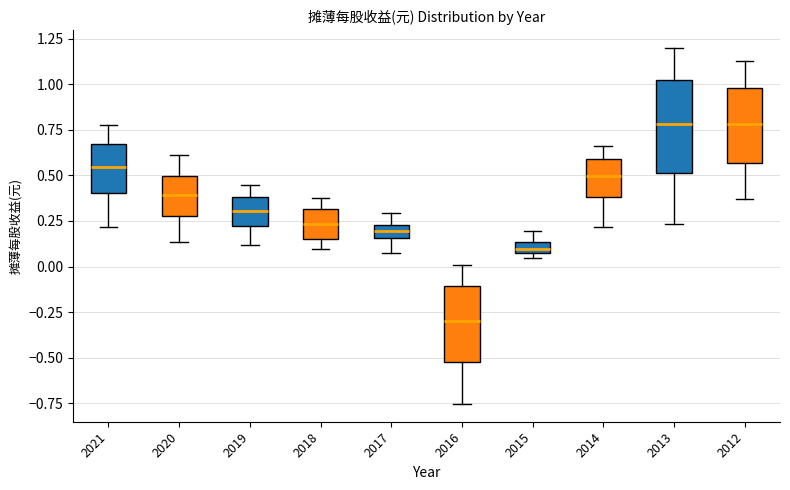

Comparing the boxes themselves (not the whiskers), which one is the tallest?

2013